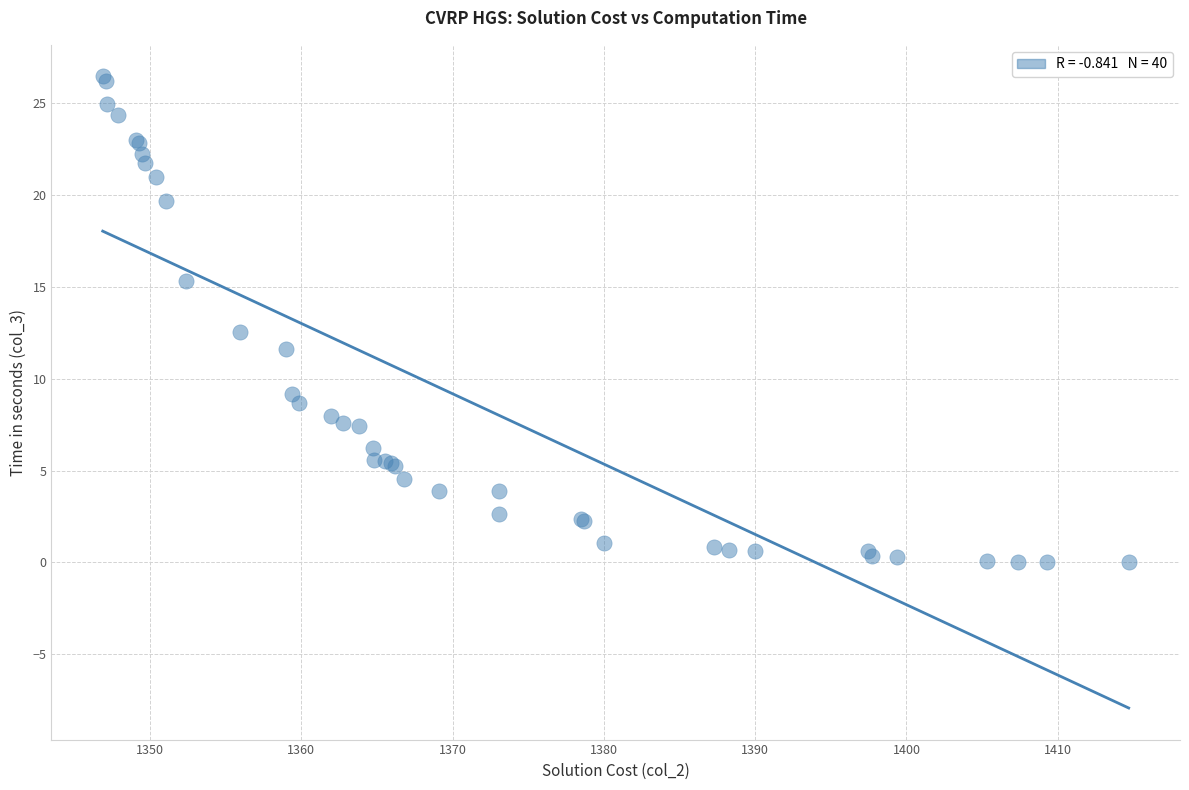

What Y value in the scatter plot is closest to 13?

12.5